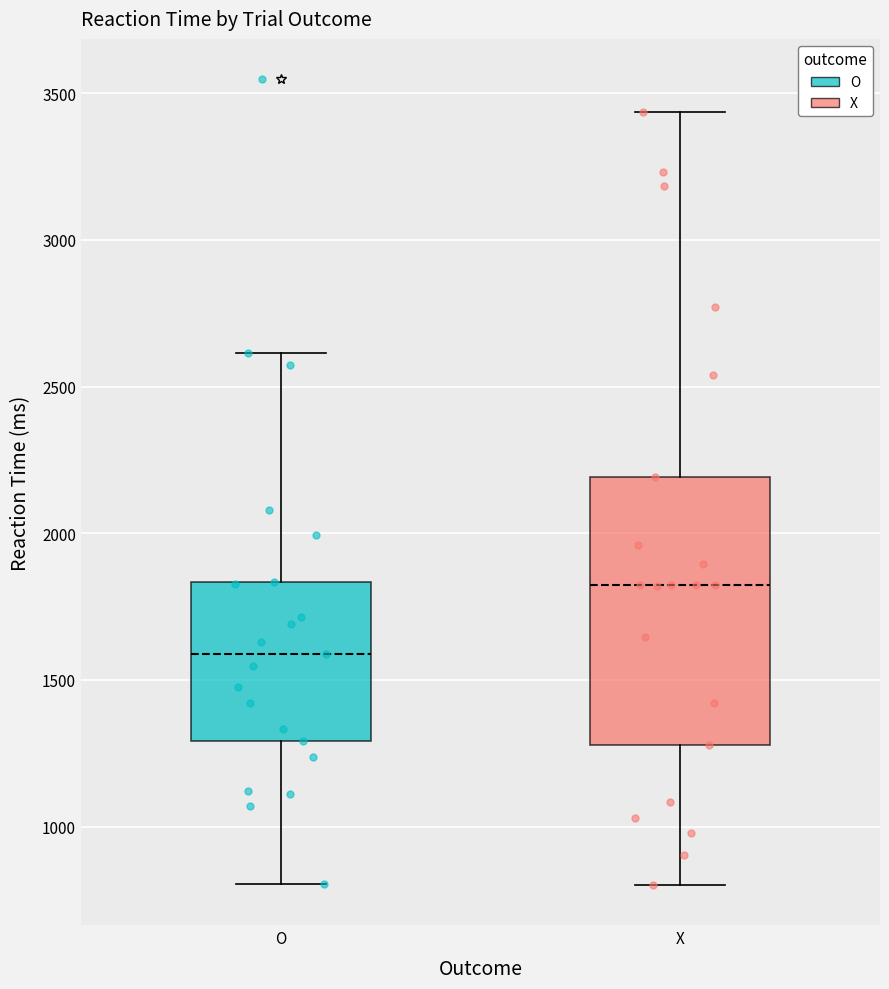

Which box's median line is the highest?

X